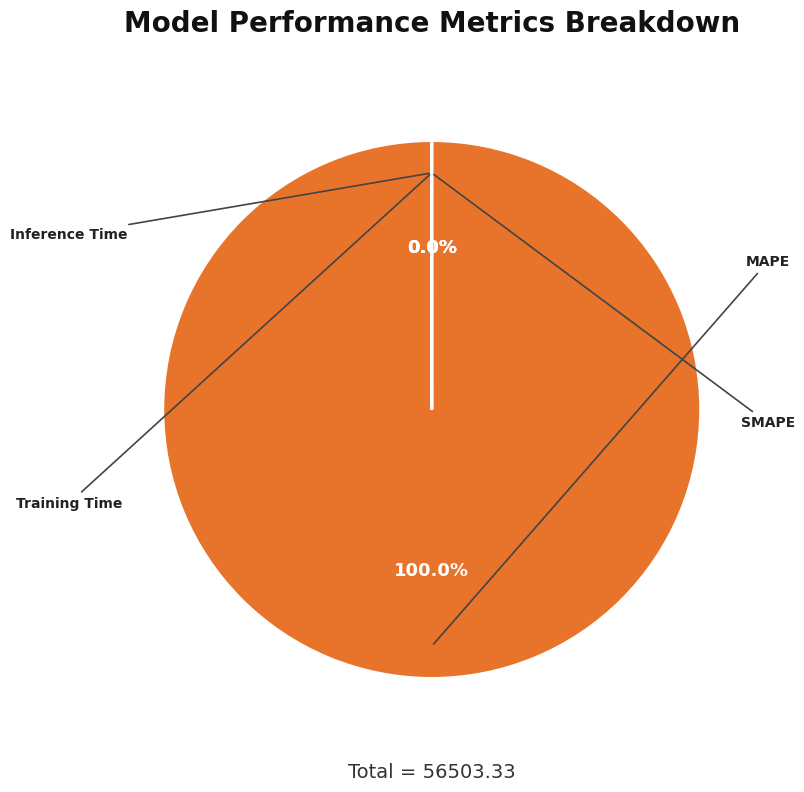

Is there any slice that represents more than half of the pie?

Yes